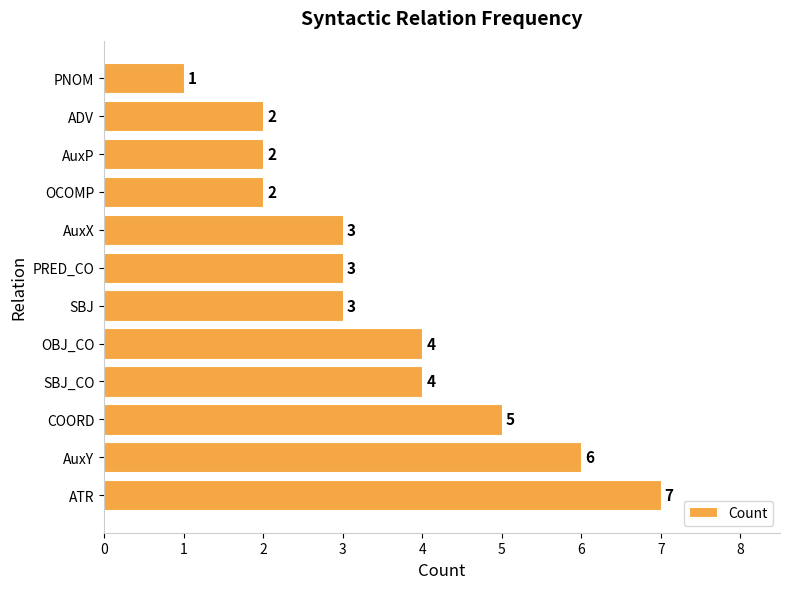

What is the sum of all values?

42